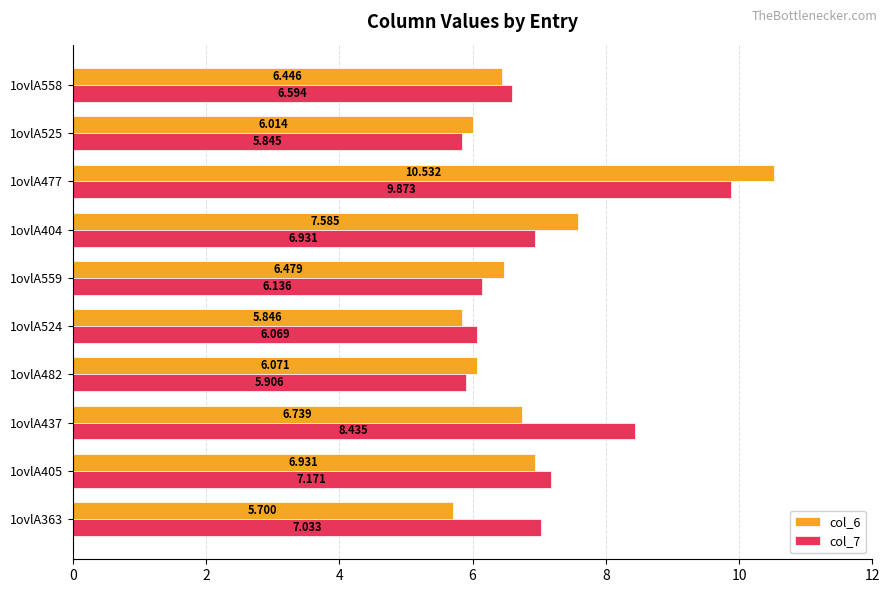

Is the value of col_7 at 1ovlA363 greater than the value of col_6 at 1ovlA525?

Yes